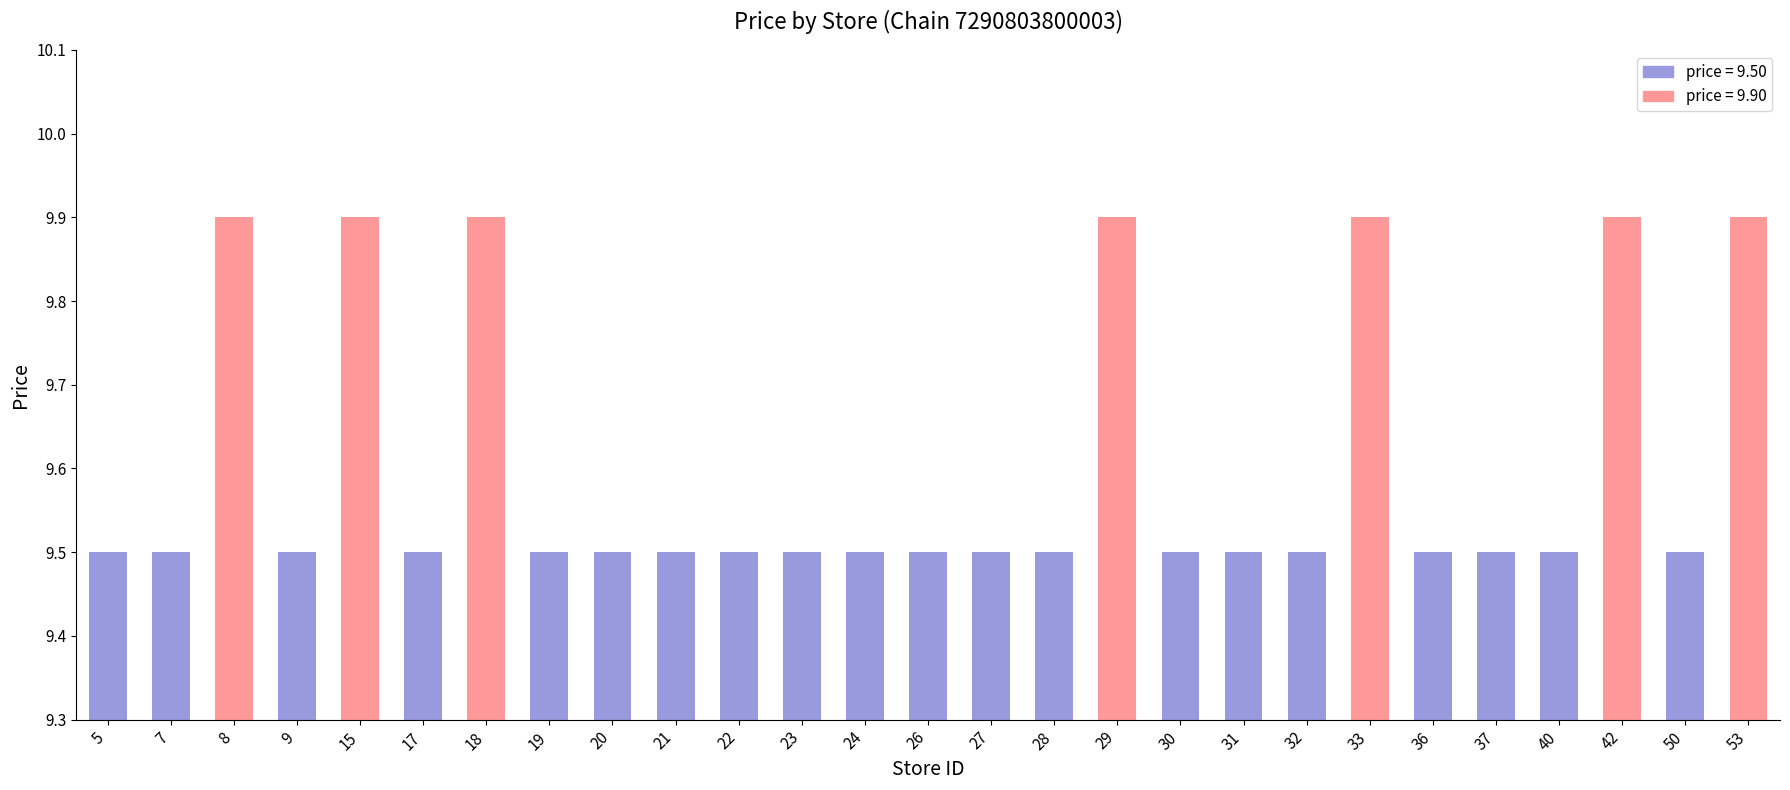

What is the change in value from 9 to 33?

+0.4